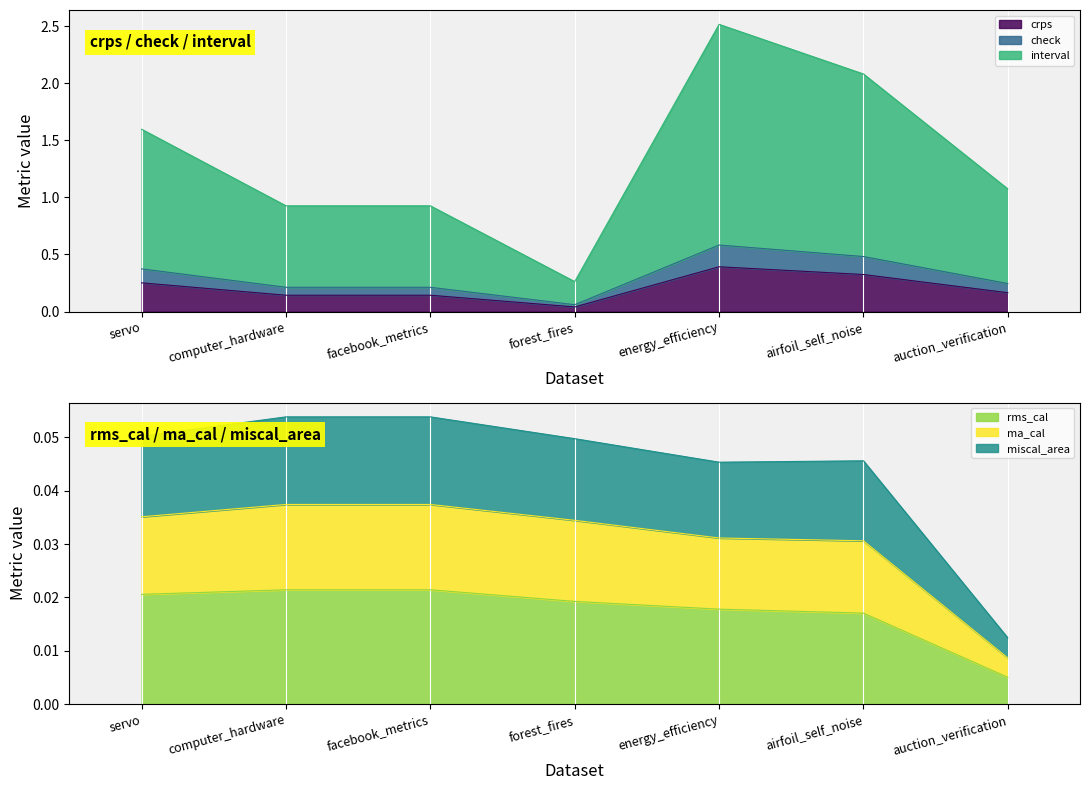

The crps series shows 0.4 at energy_efficiency. True or false?

True